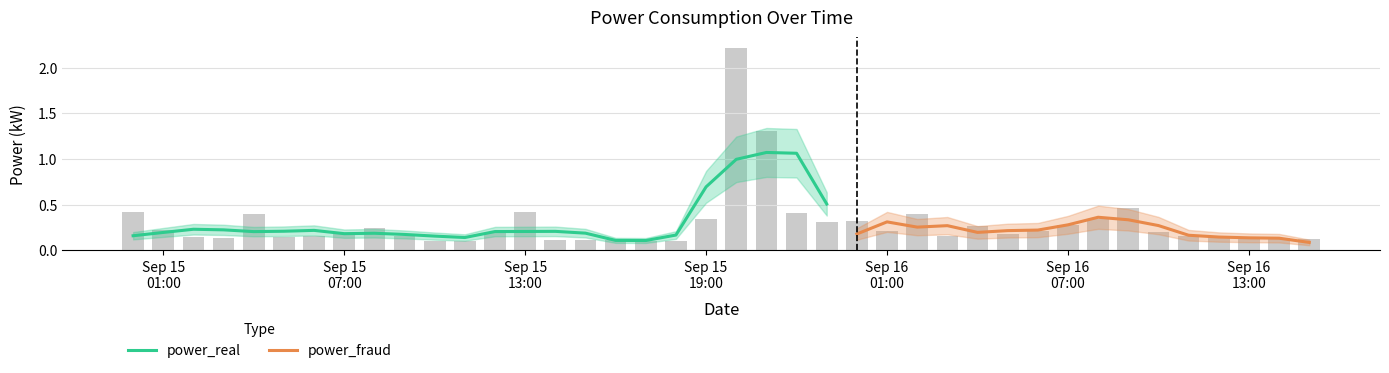

At how many categories does at least one series exceed 1?

2